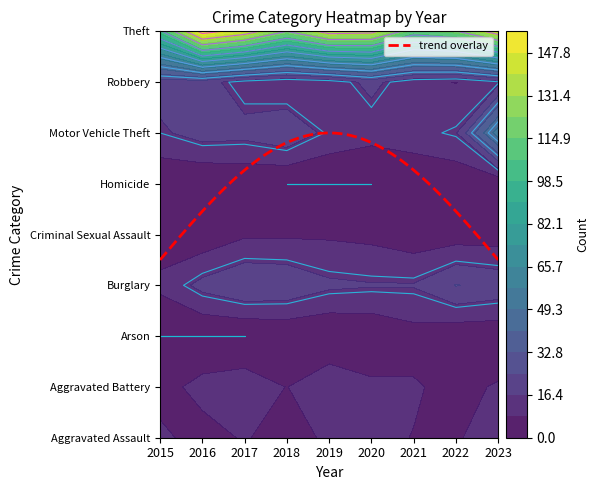

What is the difference between the highest and lowest values at 2?

143